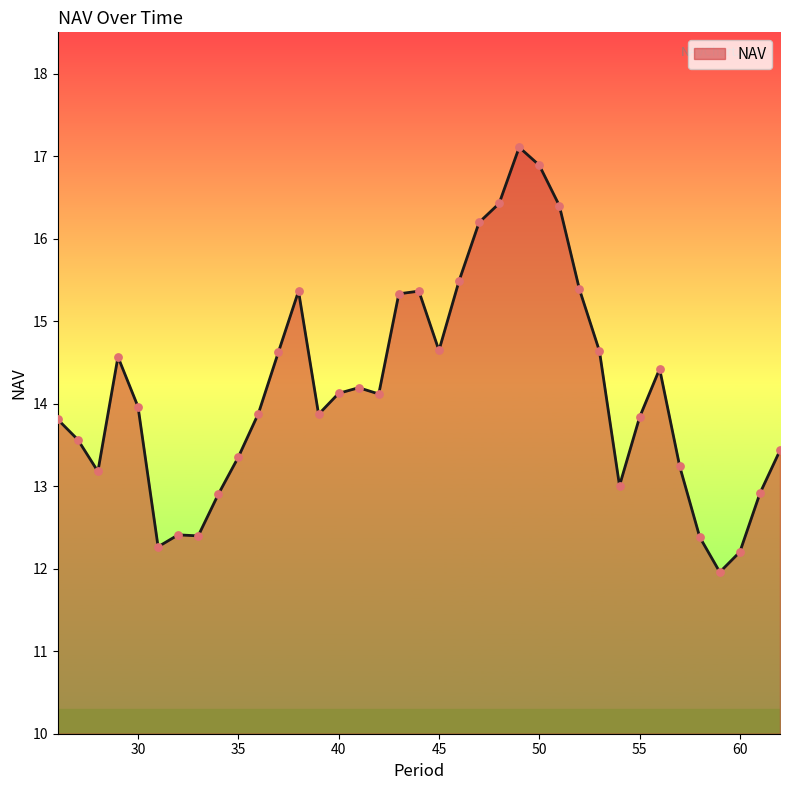

What is the difference between the maximum and minimum values?

5.1